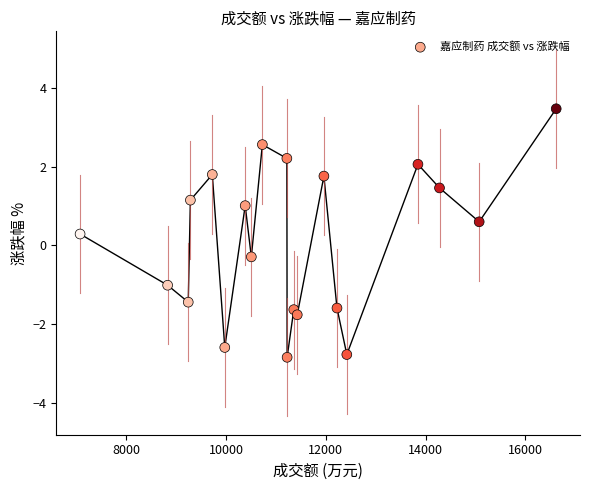

What is the range of Y values (max minus min)?

6.3